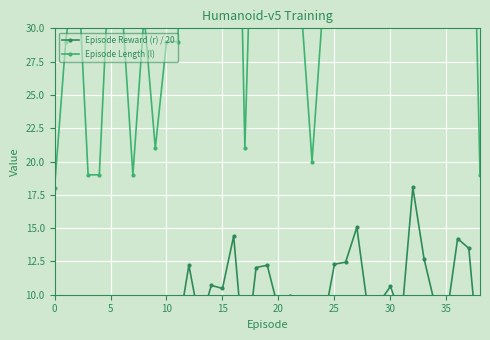

Is the value of Episode Length (l) at 32 greater than the value of Episode Reward (r) / 20 at 23?

Yes